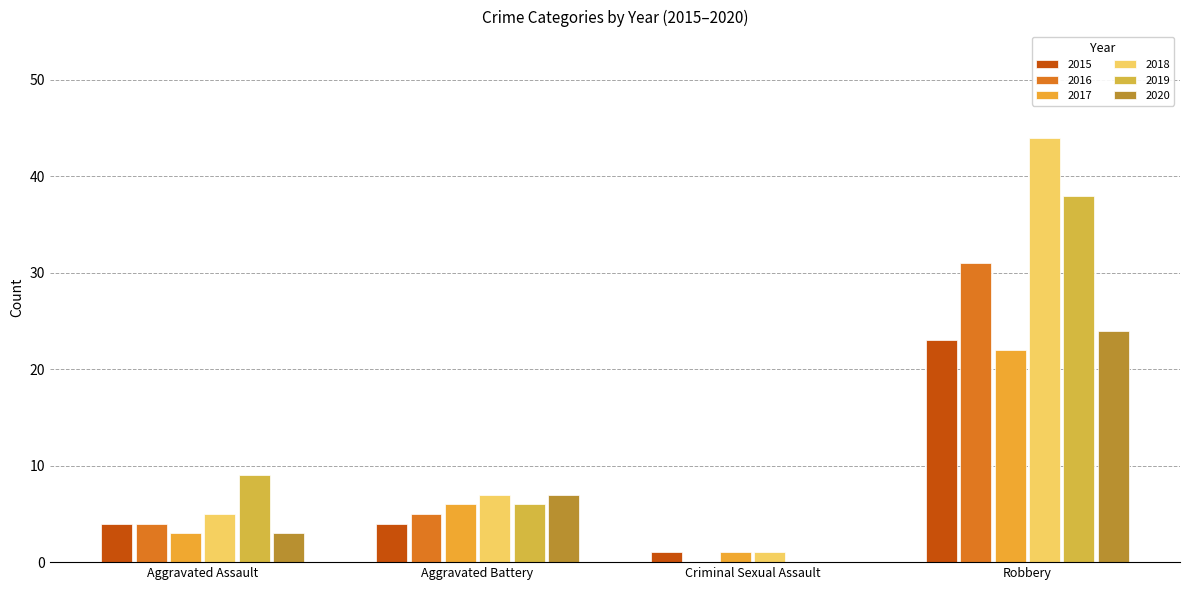

At which label does 2015 first exceed 4?

Robbery